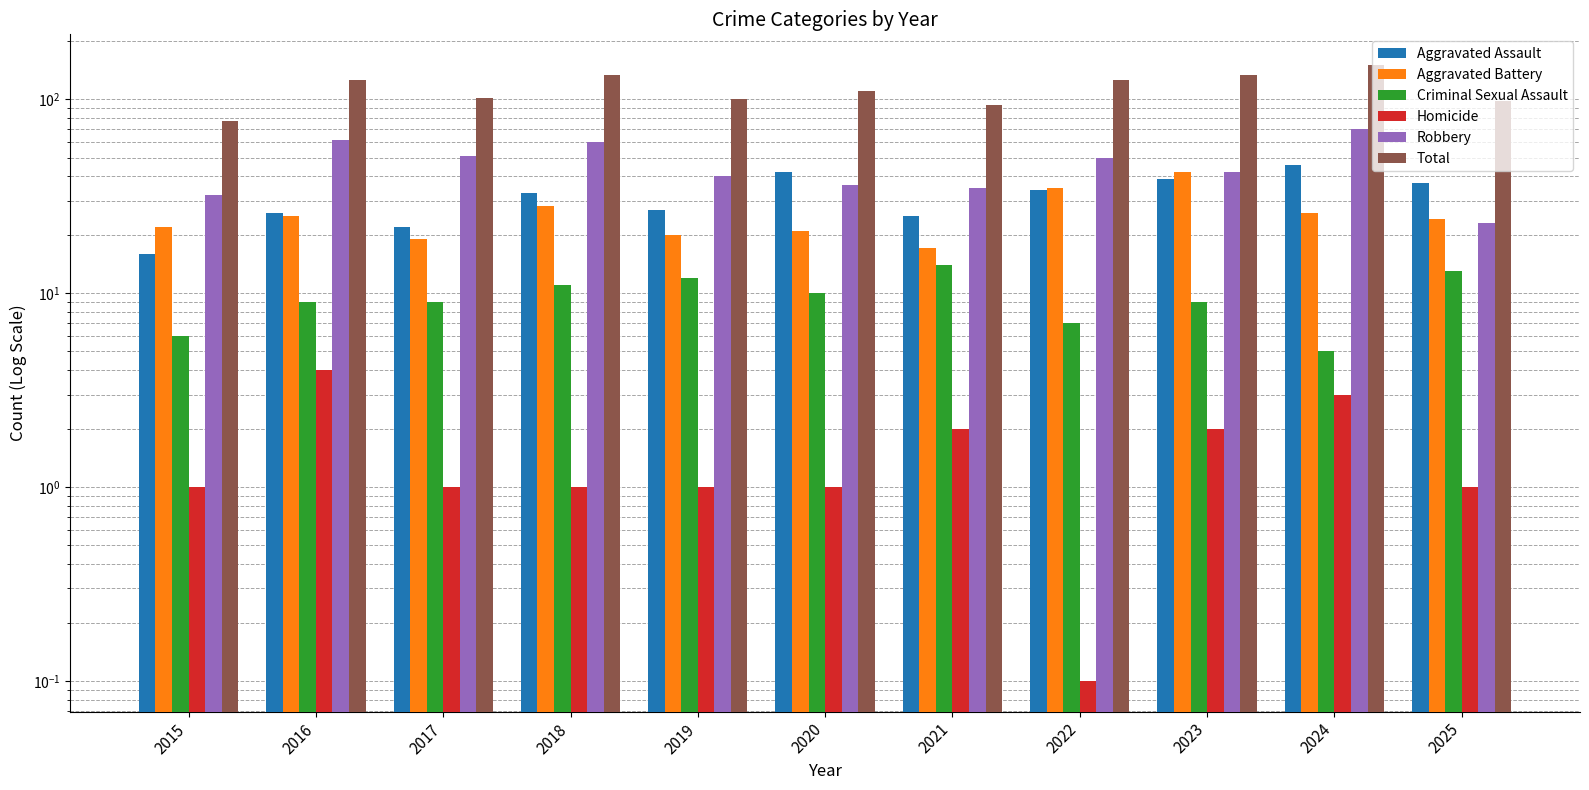

List the series in order of their peak value, highest first.

Total, Robbery, Aggravated Assault, Aggravated Battery, Criminal Sexual Assault, Homicide